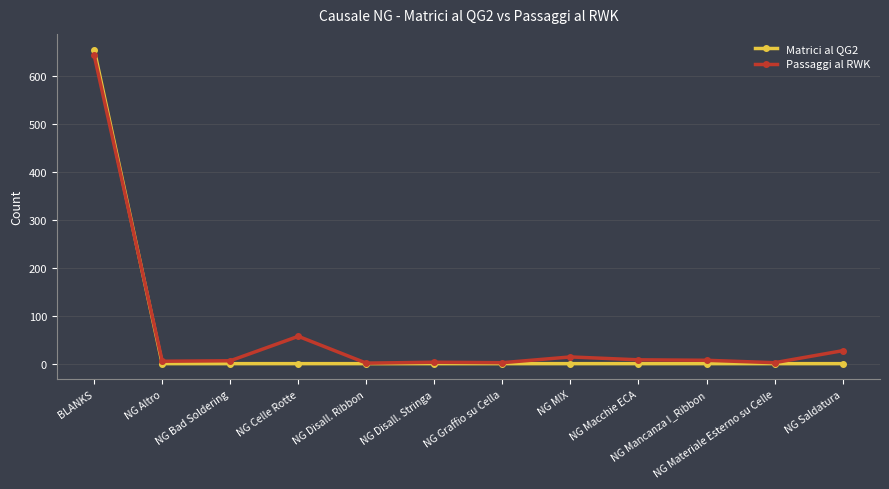

What is the label of the 7th point from the right?

NG Disall. Stringa